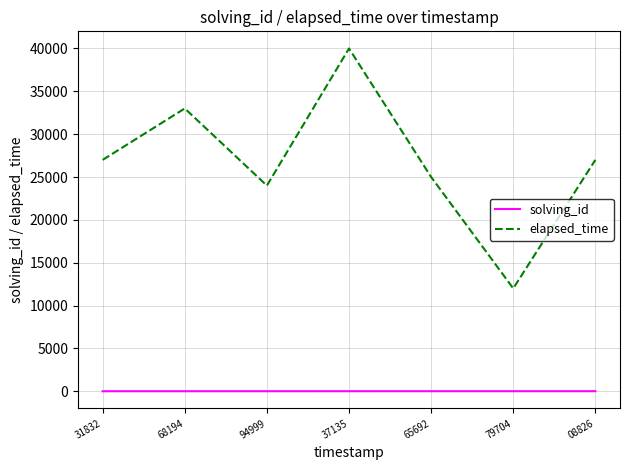

Which series has the largest total across all categories?

elapsed_time